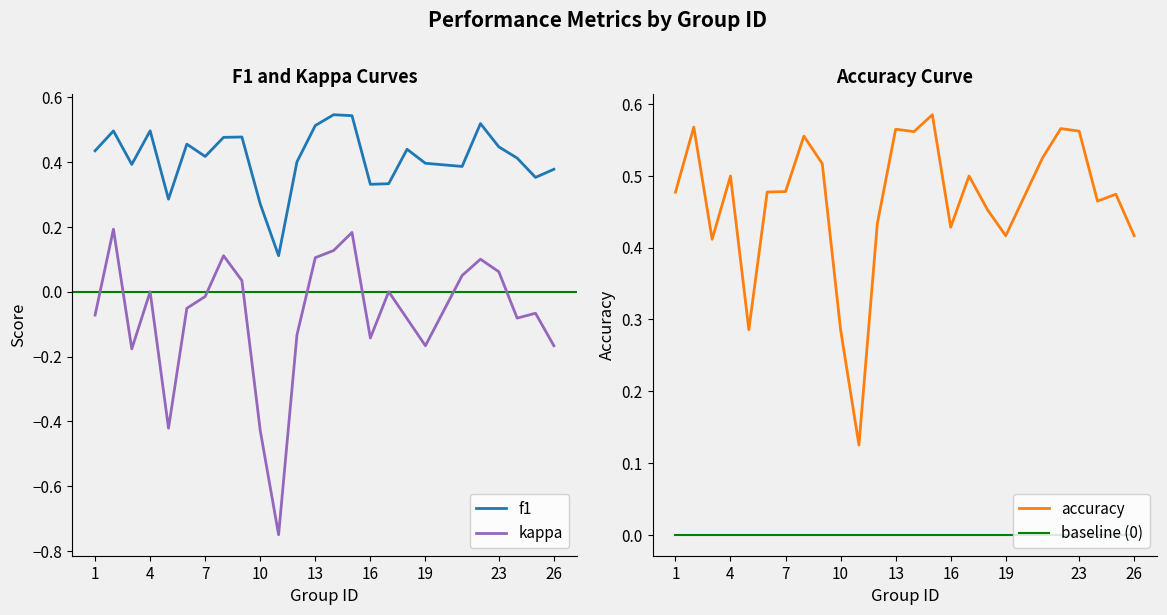

Is it true that f1 equals 0.7 at 1?

False